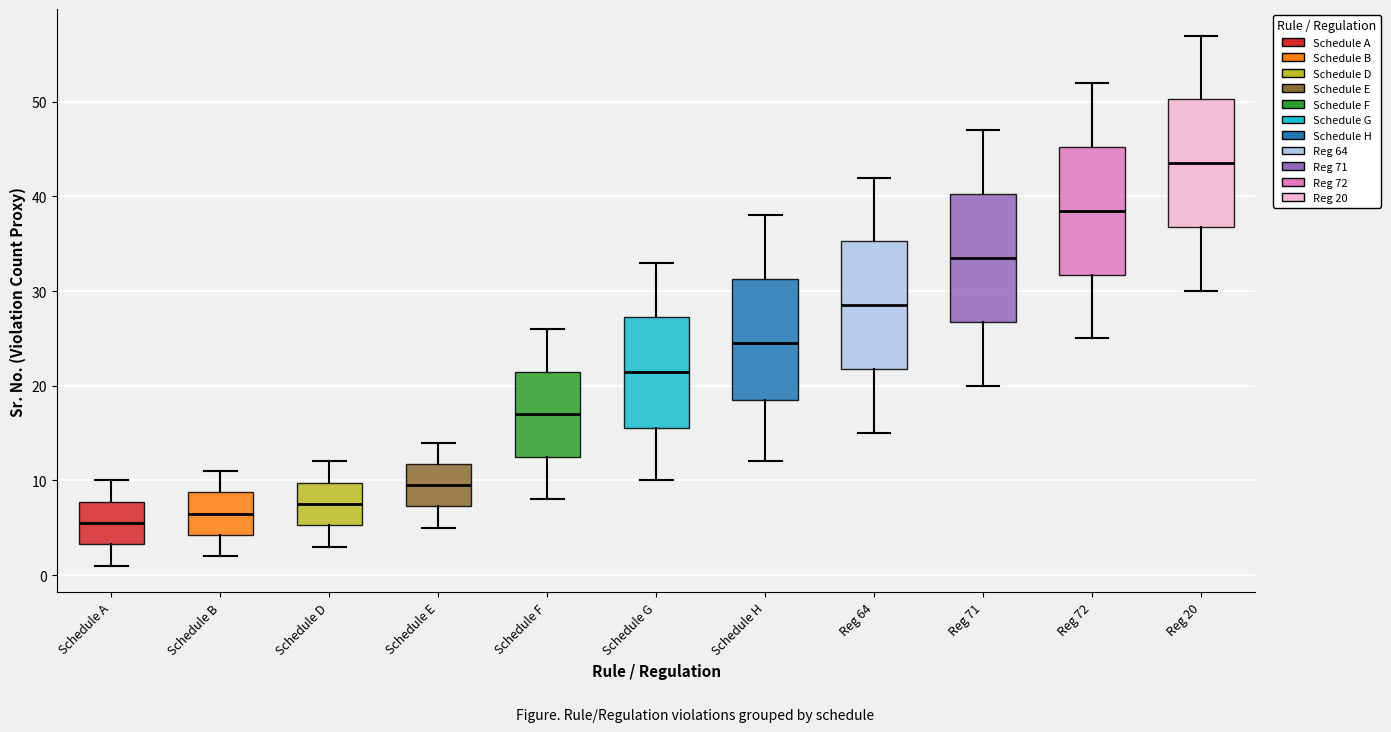

Which box's median line is the highest?

Reg 20